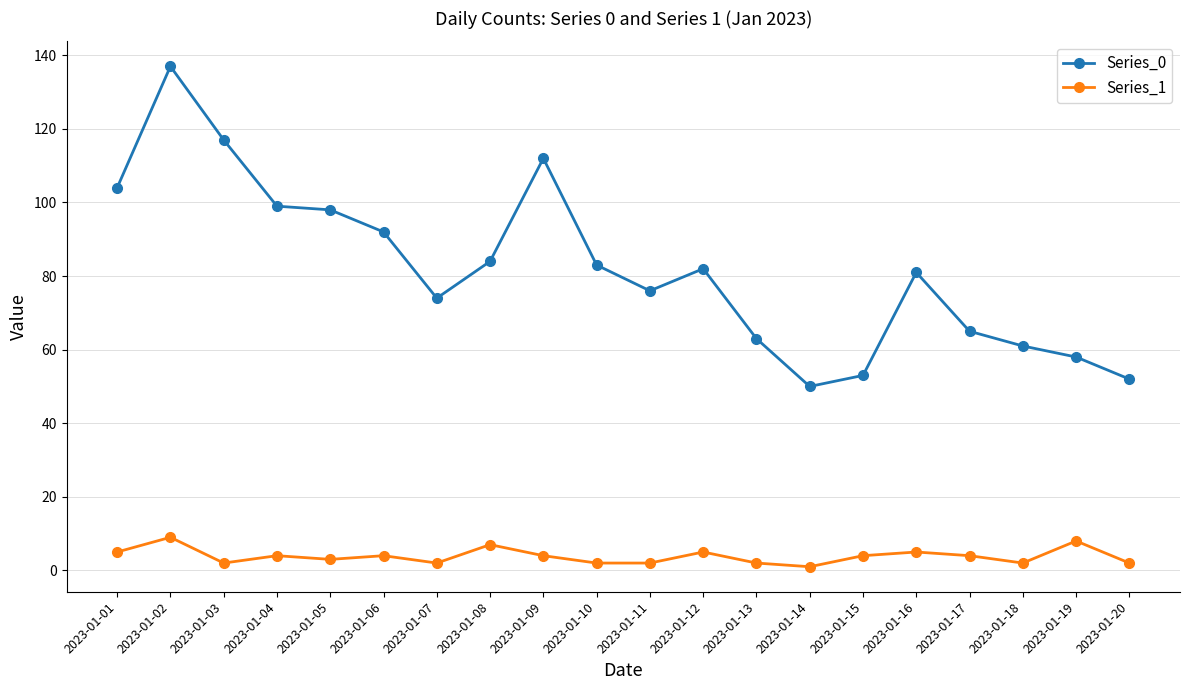

At which category does Series_0 reach its first local peak?

2023-01-02